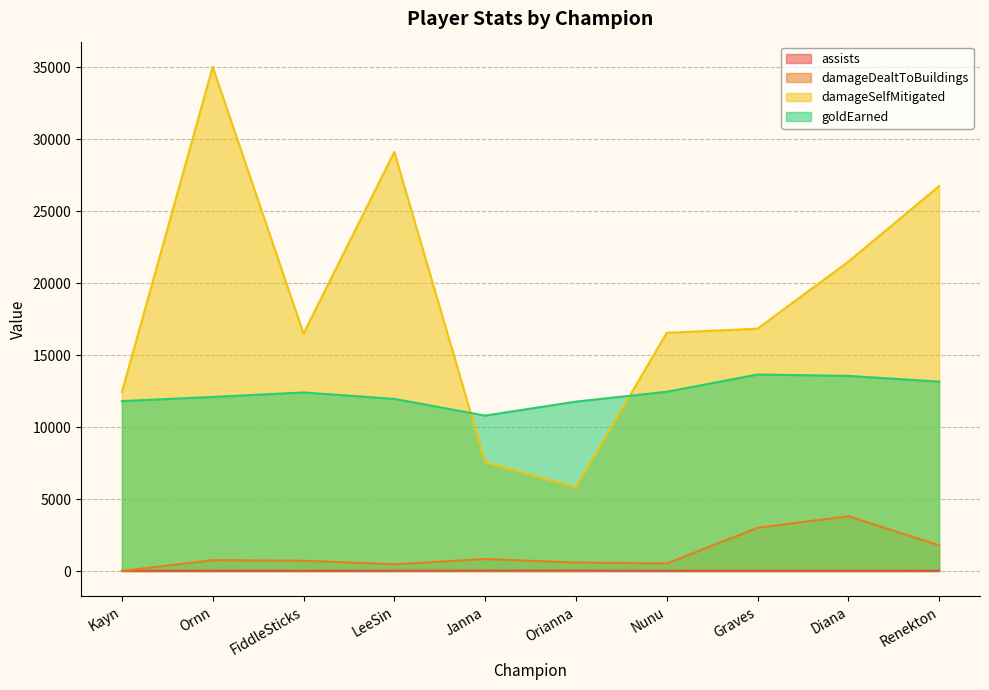

What value does the assists series have at LeeSin, to the nearest 10?

20